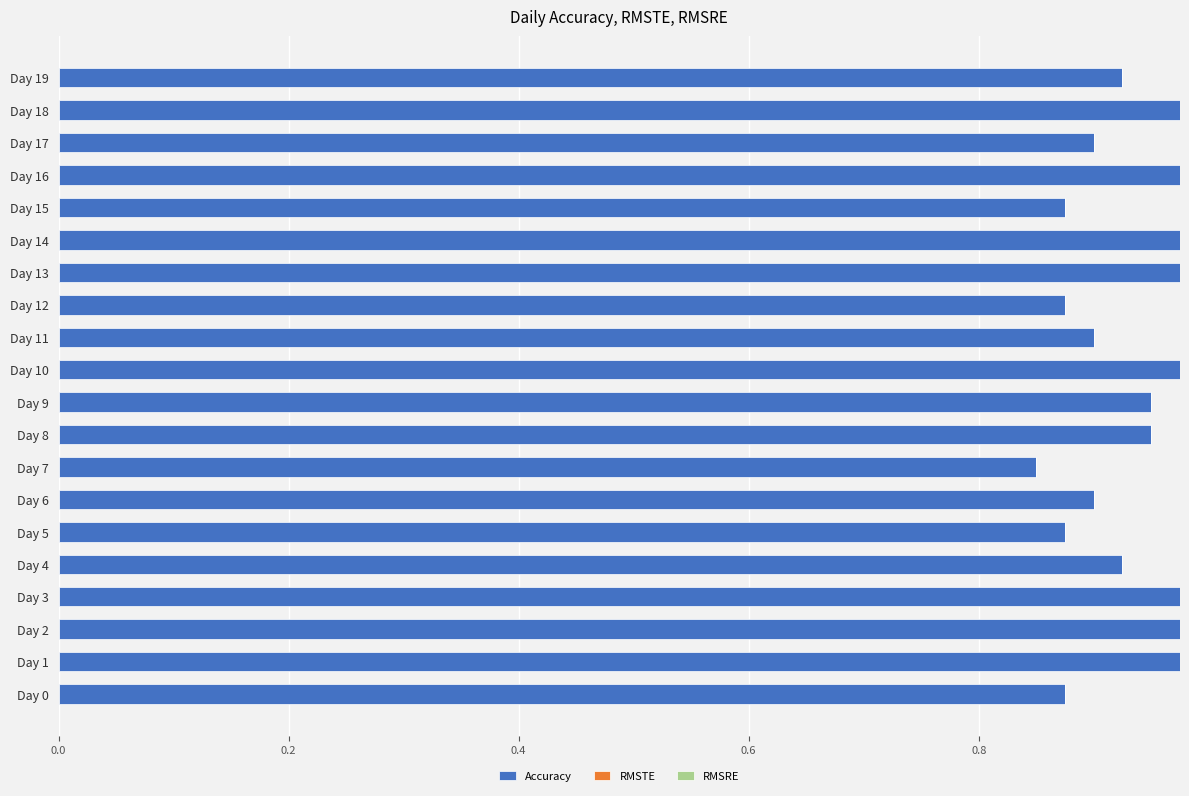

What is the change in value from Day 15 to Day 18?

+0.1